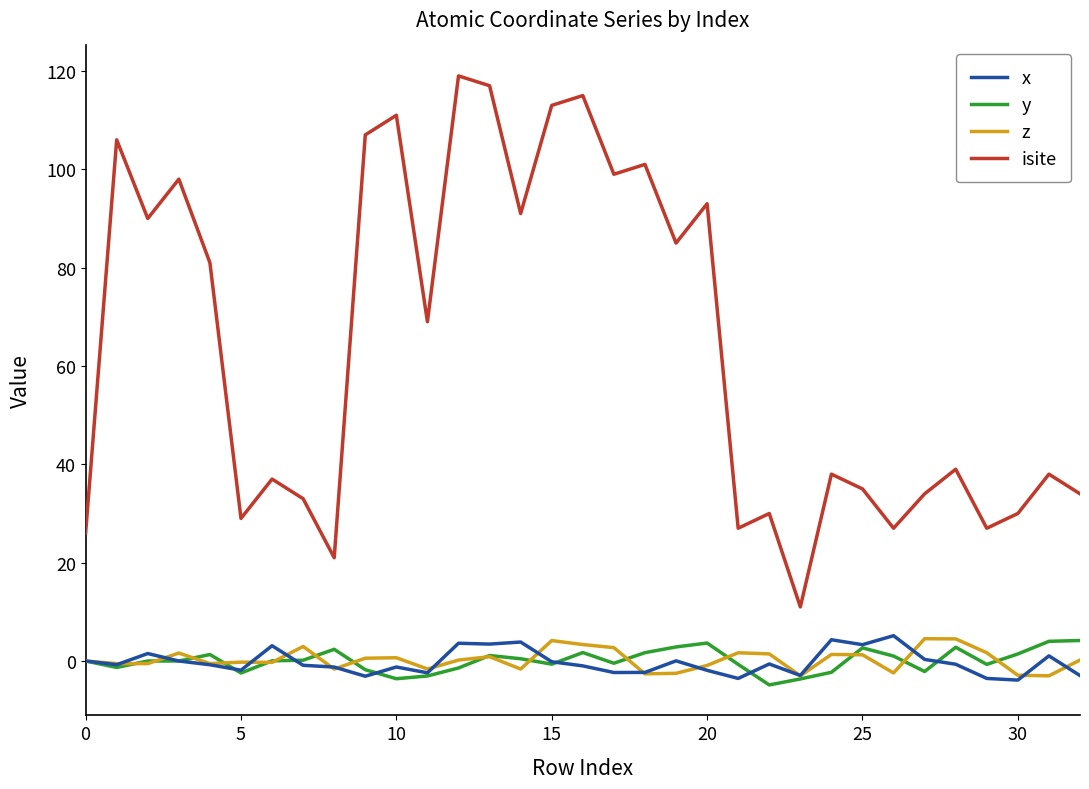

Which series has the largest range (max minus min)?

isite